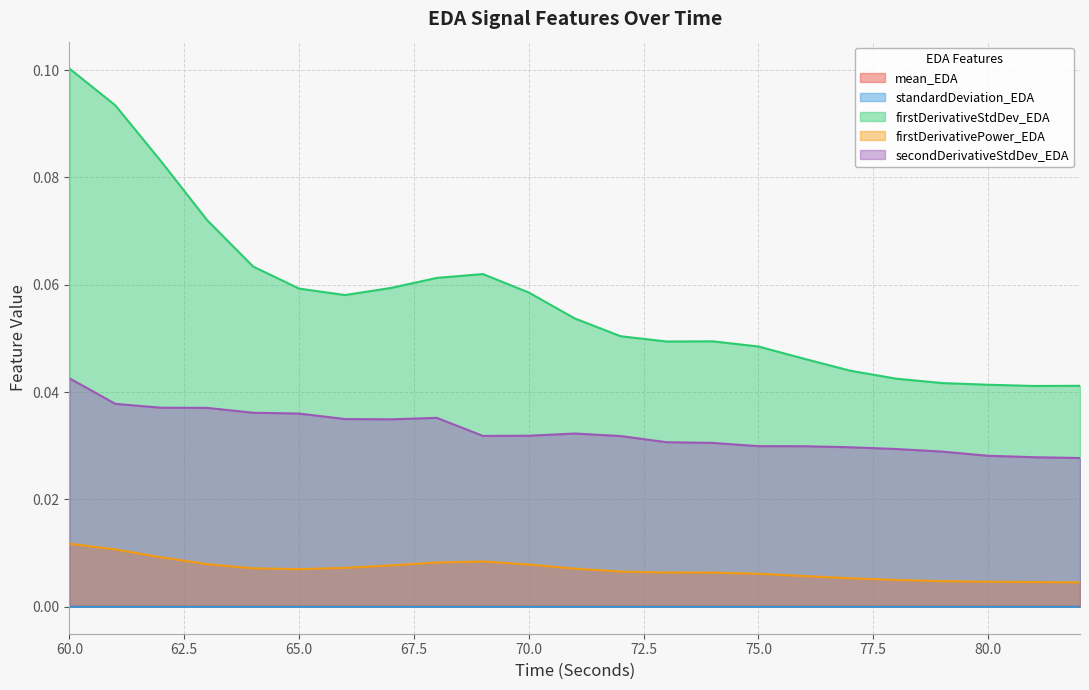

At which label does firstDerivativePower_EDA reach its peak?

60.0